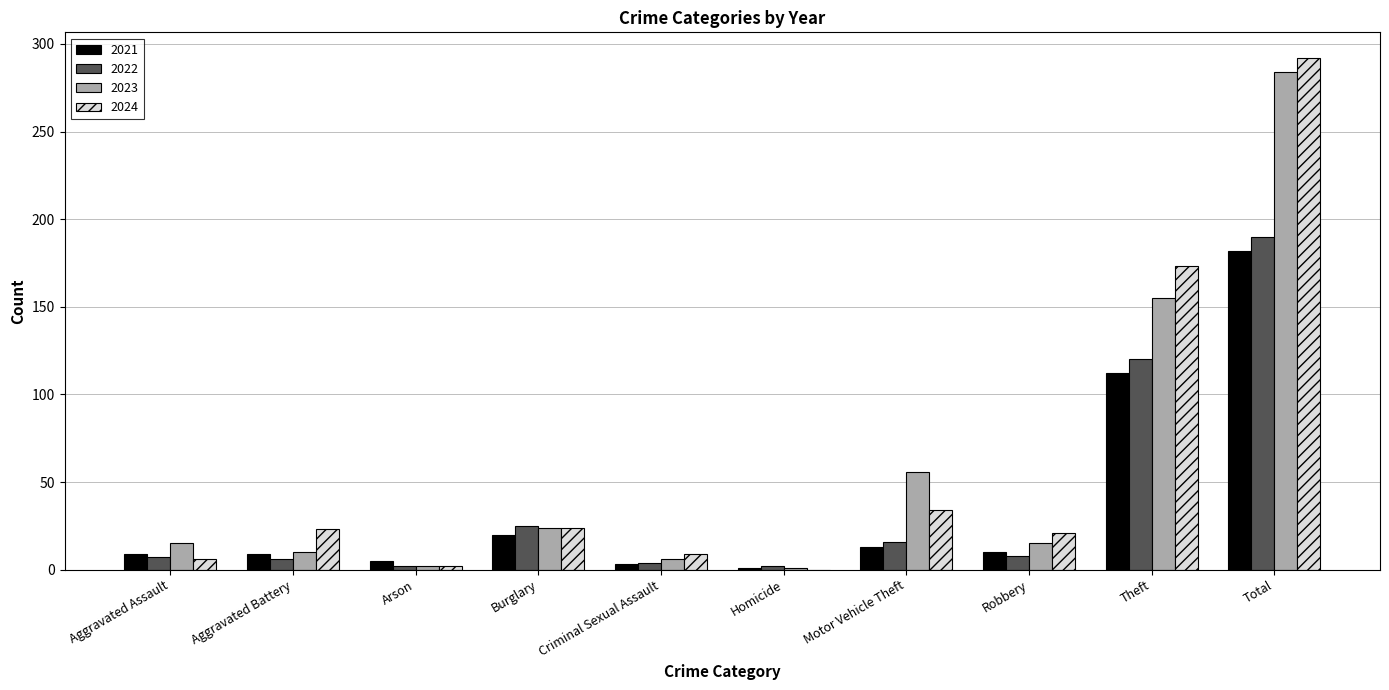

Read the 2024 value at Motor Vehicle Theft.

34